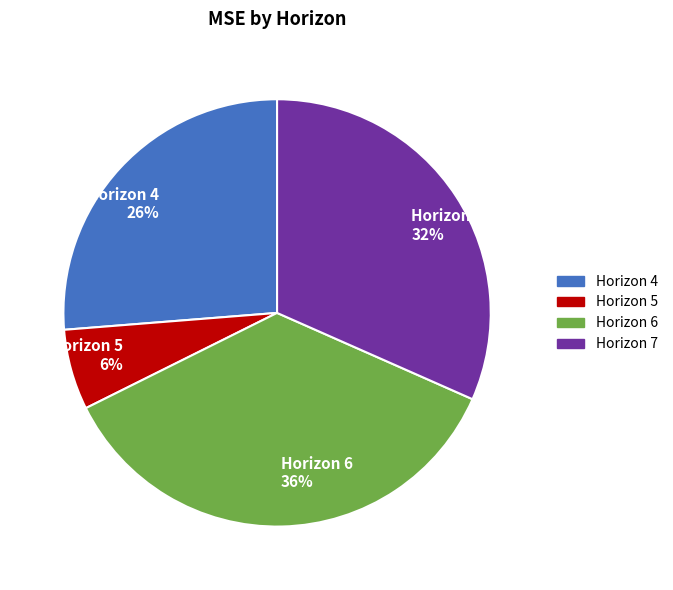

Approximately how many times larger is the value at Horizon 4 26% compared to Horizon 6 36%?

0.7